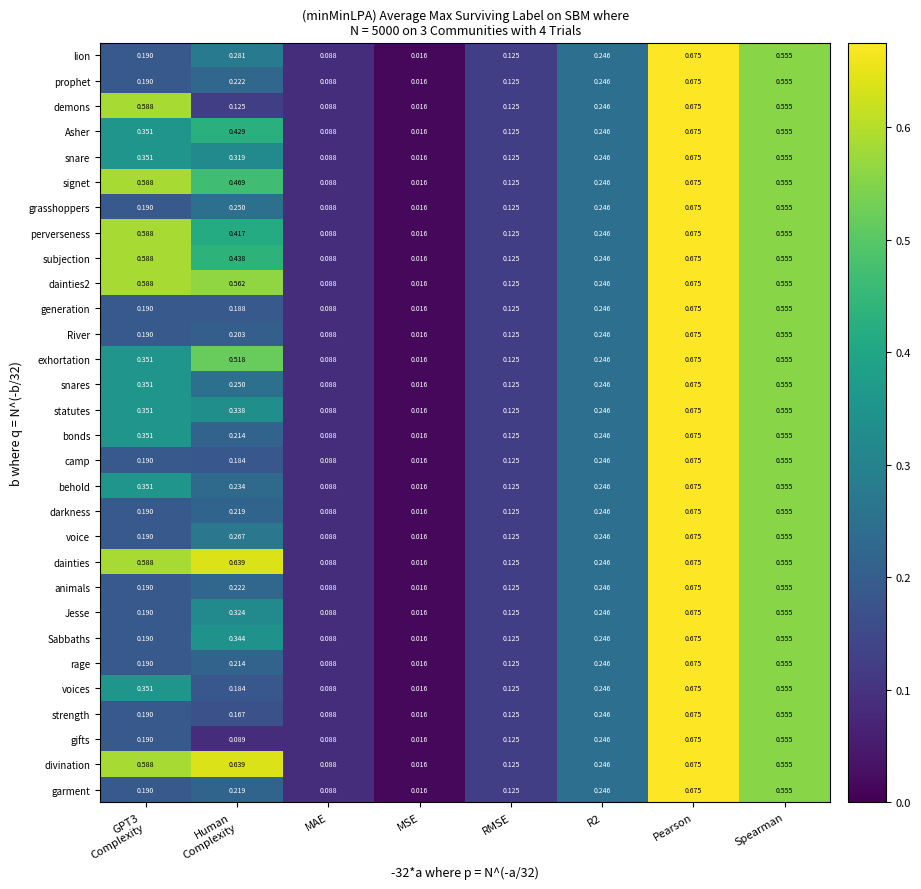

Which category has the lowest value in the snares series?

MSE